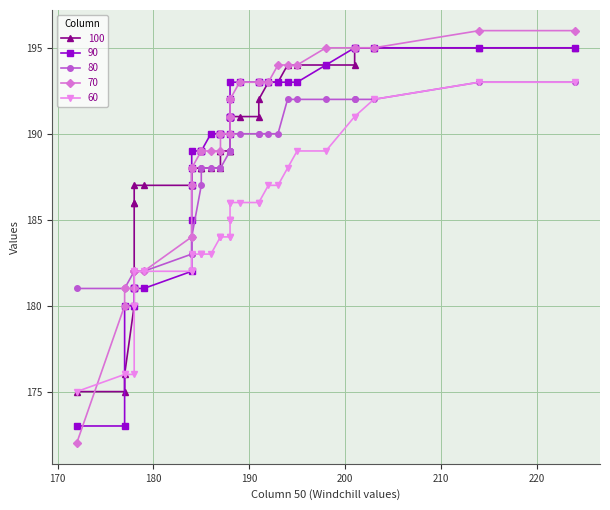

What is the difference between the second highest and second lowest values in the 80 series?

12